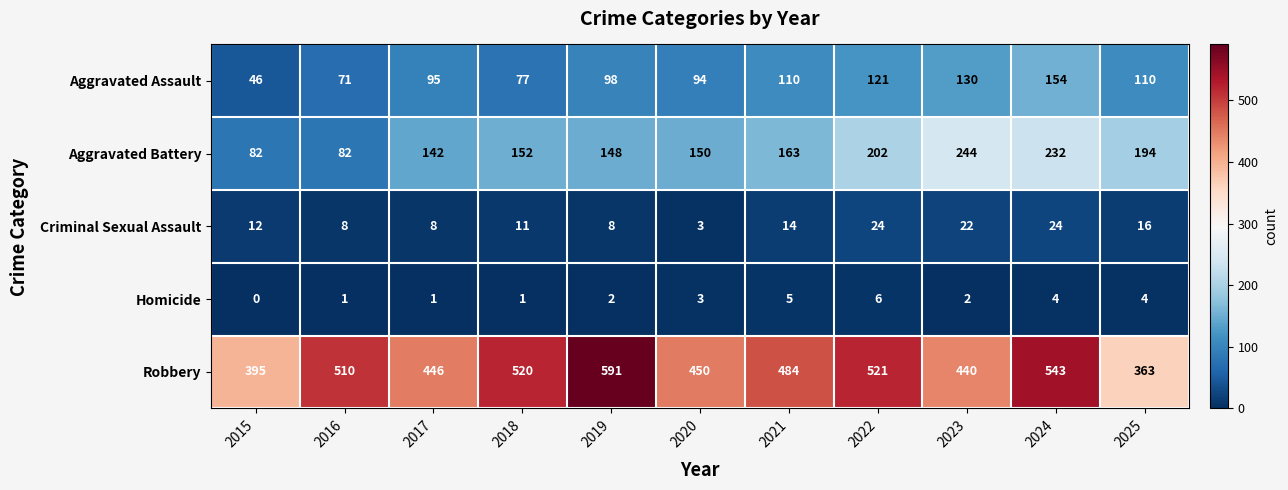

What is the highest value of the Aggravated Assault series?

154